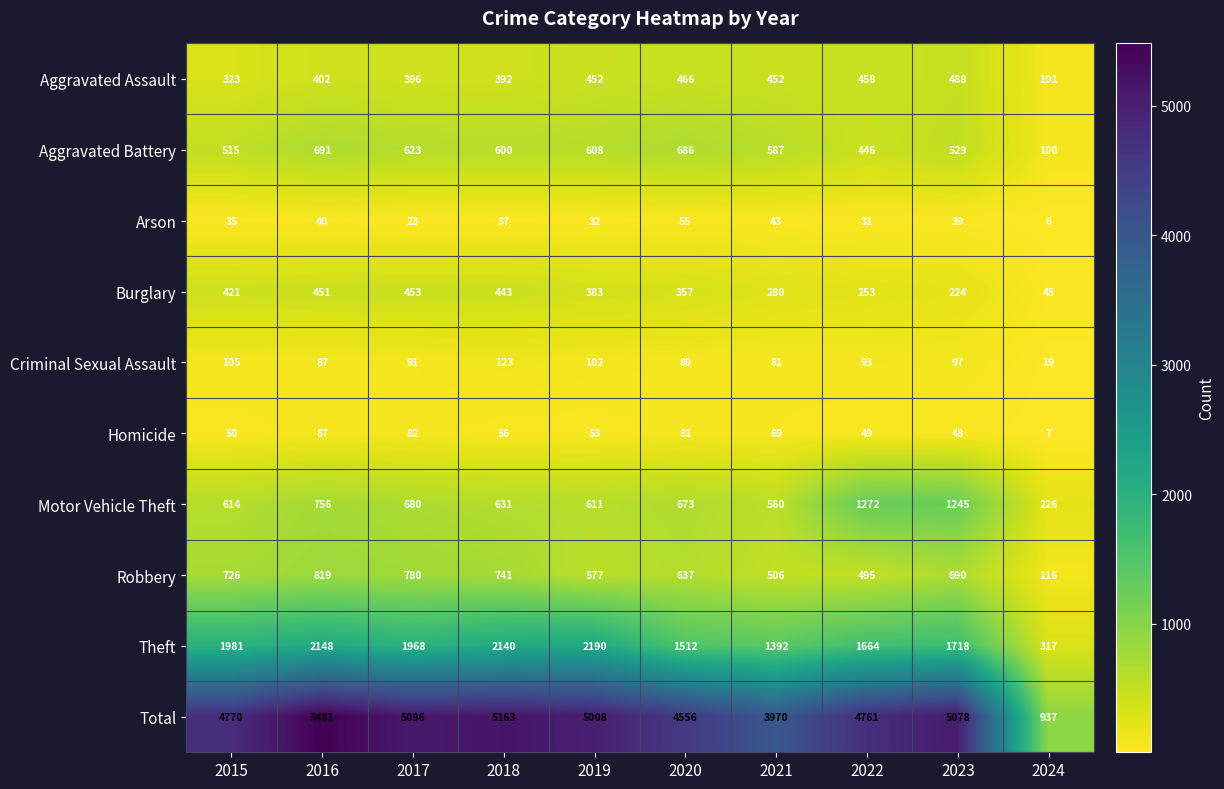

True or false: Burglary has a value of 253 at 2022.

True